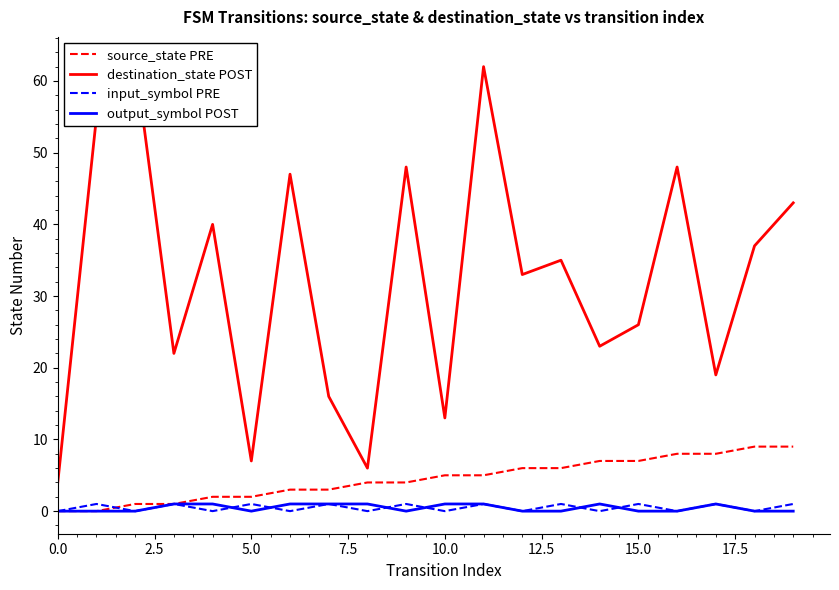

How many values in the destination_state POST series exceed 35?

9